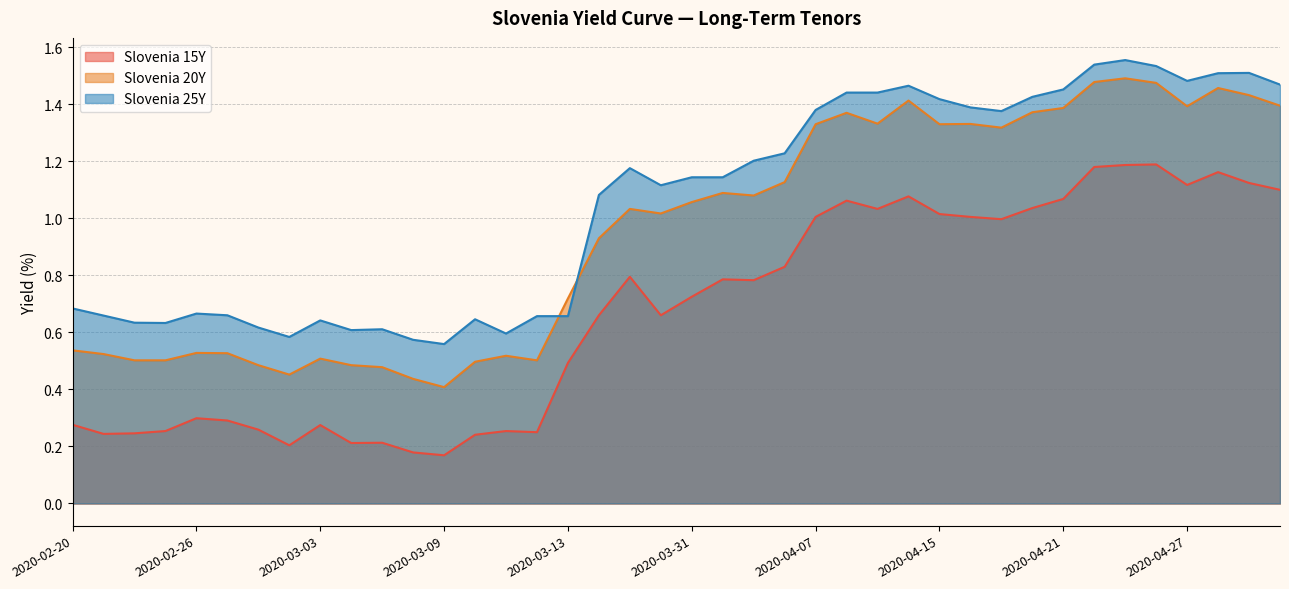

True or false: Slovenia 20Y and Slovenia 15Y intersect in this chart.

False